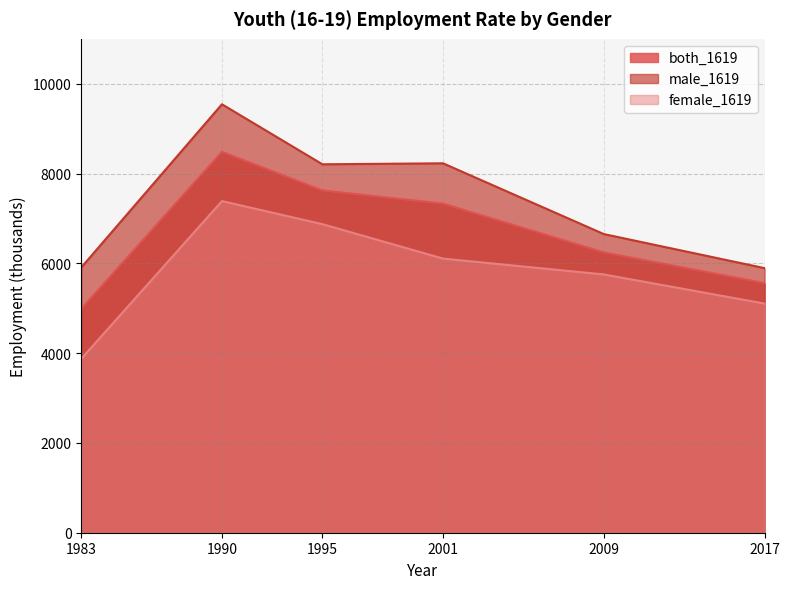

Where does the male_1619 series first go above 8206?

1990